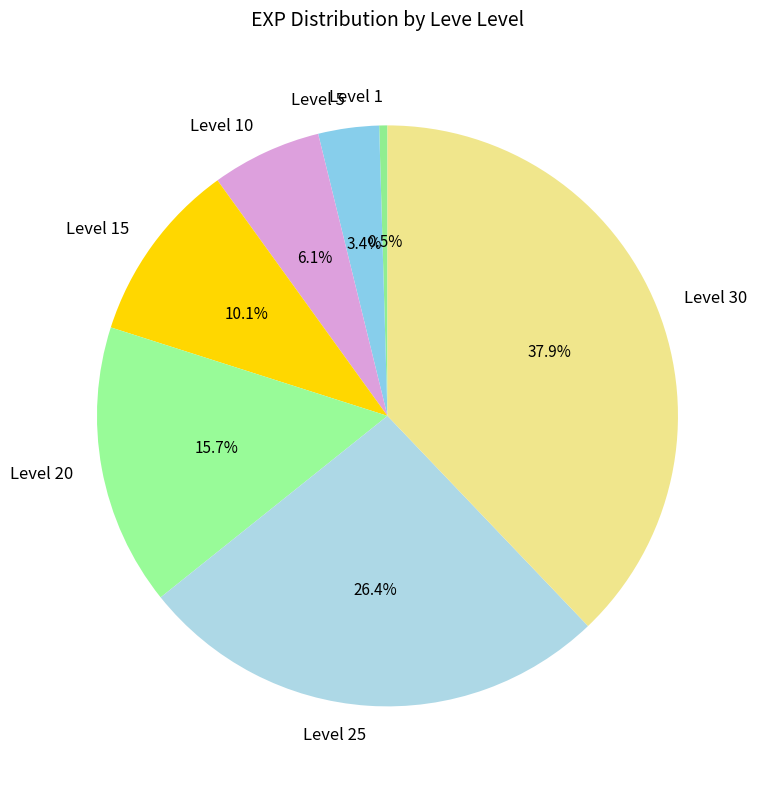

Approximately how many times larger is the value at Level 25 compared to Level 10?

4.3